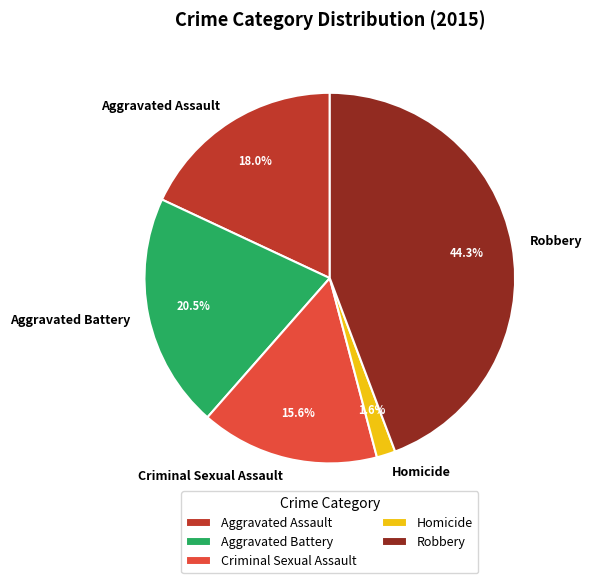

How much of the chart is everything except Homicide?

98.4%